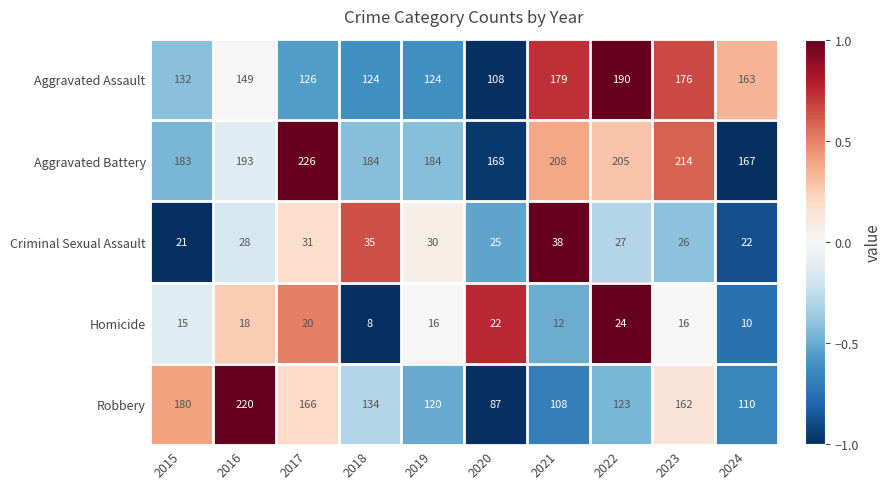

Rank the series by their maximum value, from highest to lowest.

Aggravated Battery, Robbery, Aggravated Assault, Criminal Sexual Assault, Homicide